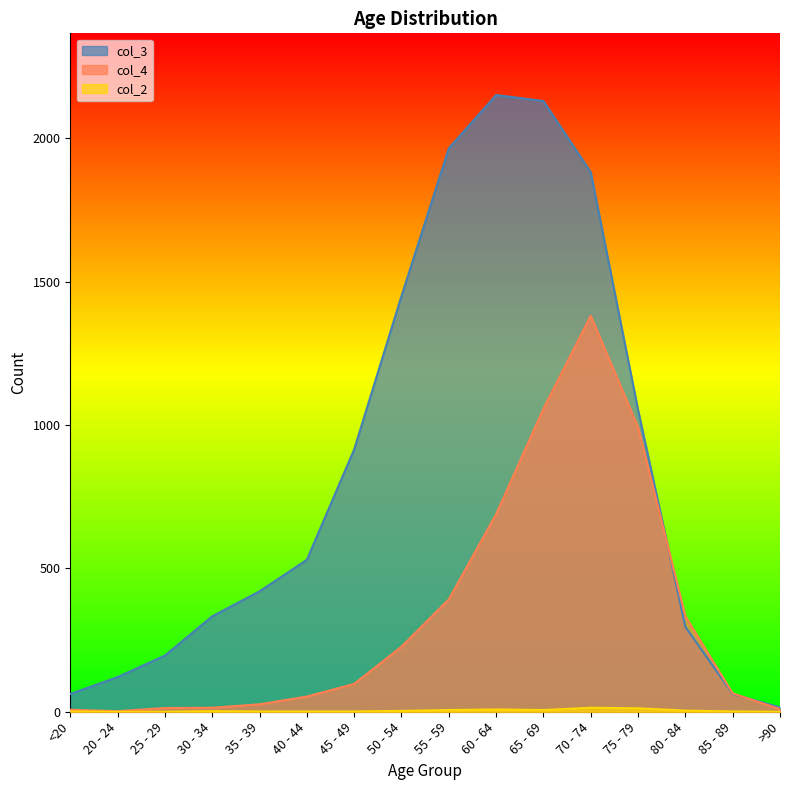

Rank the categories by col_2 value from highest to lowest.

70 - 74, 75 - 79, 60 - 64, 55 - 59, 65 - 69, 80 - 84, 50 - 54, 30 - 34, <20, 35 - 39, 40 - 44, 45 - 49, 85 - 89, 20 - 24, 25 - 29, >90